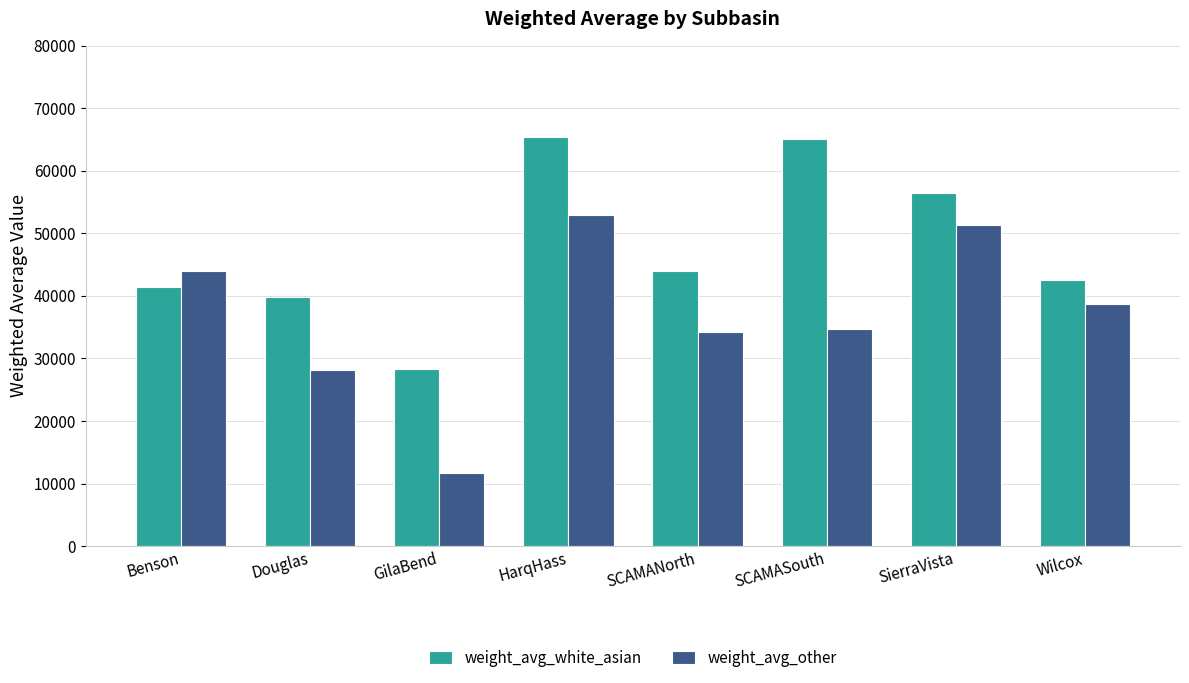

Which series has the largest range (max minus min)?

weight_avg_other